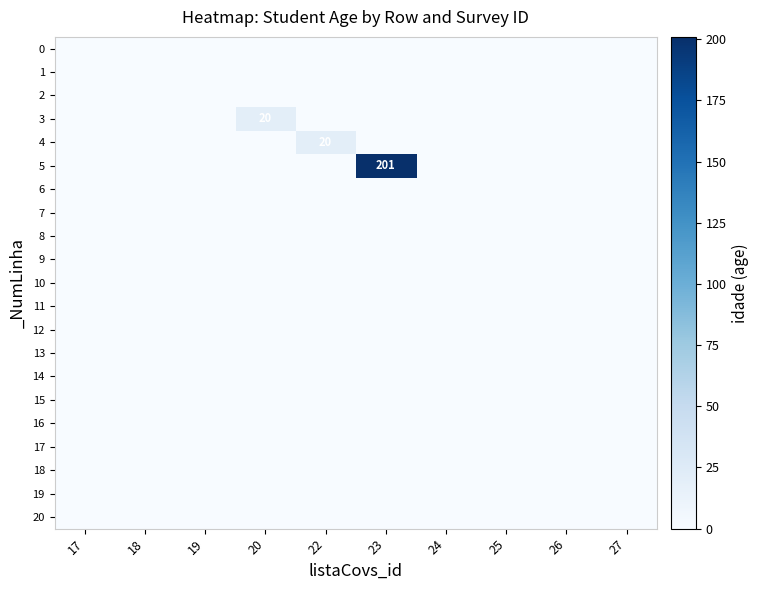

At 20, list the series in order from smallest to largest.

0, 1, 2, 4, 5, 6, 7, 8, 9, 10, 11, 12, 13, 14, 15, 16, 17, 18, 19, 20, 3